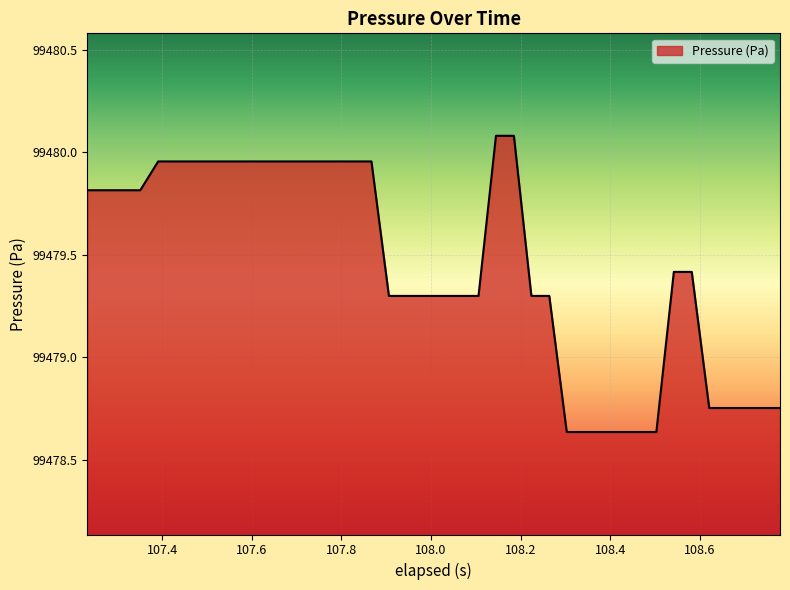

What is the greatest value displayed?

99480.1